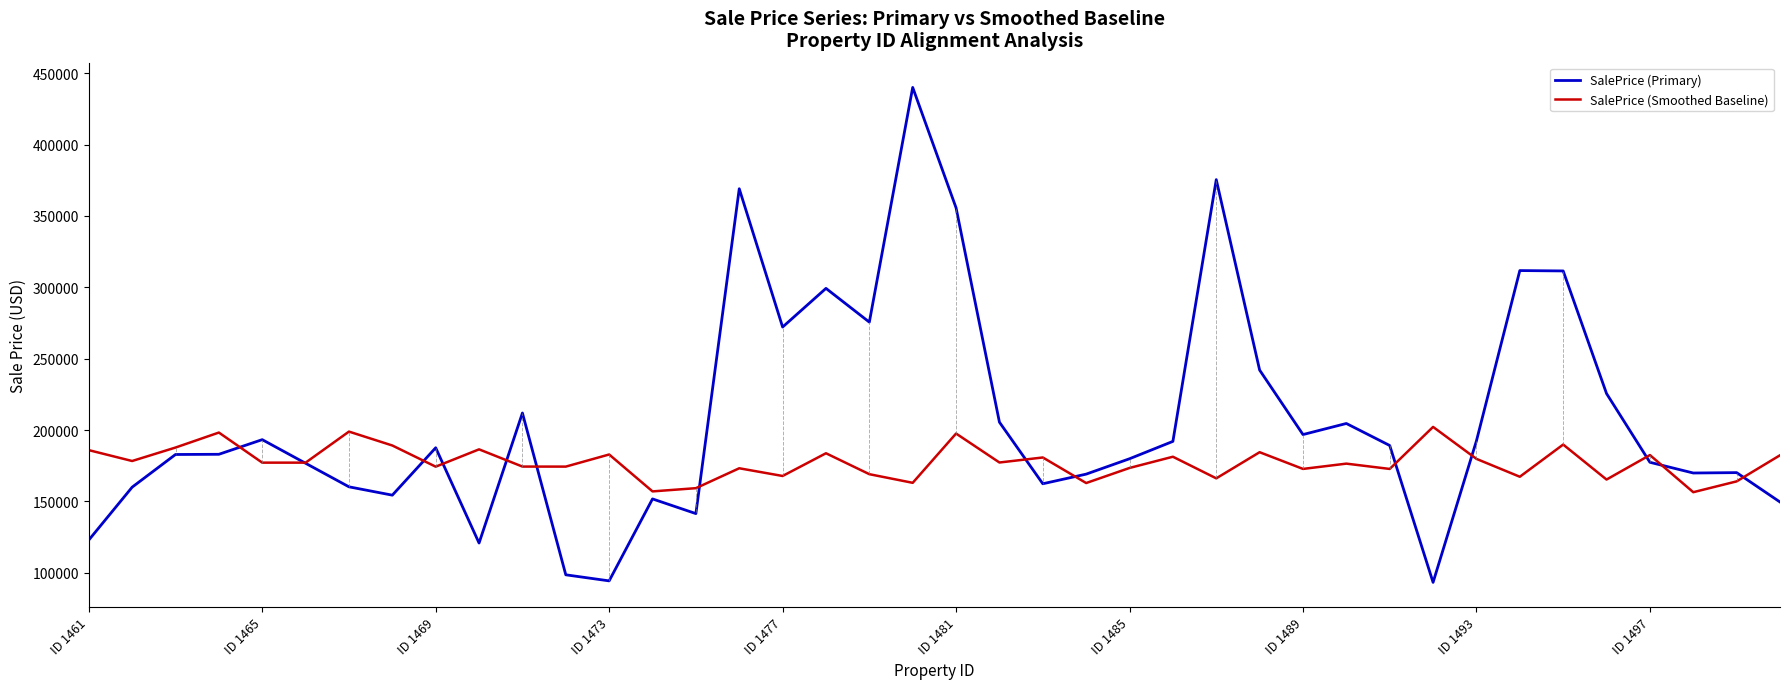

How many lines are shown in the chart?

2